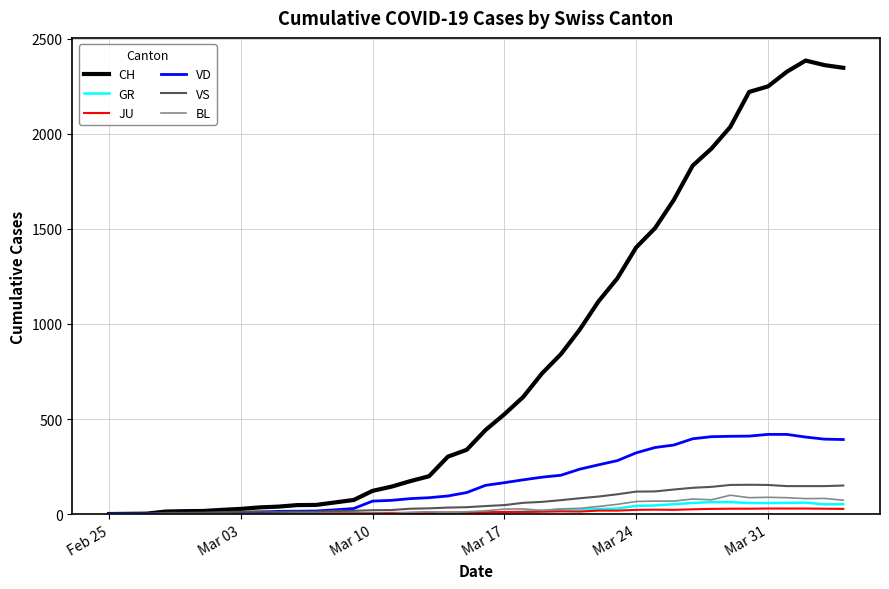

Which series has the widest spread of values?

CH